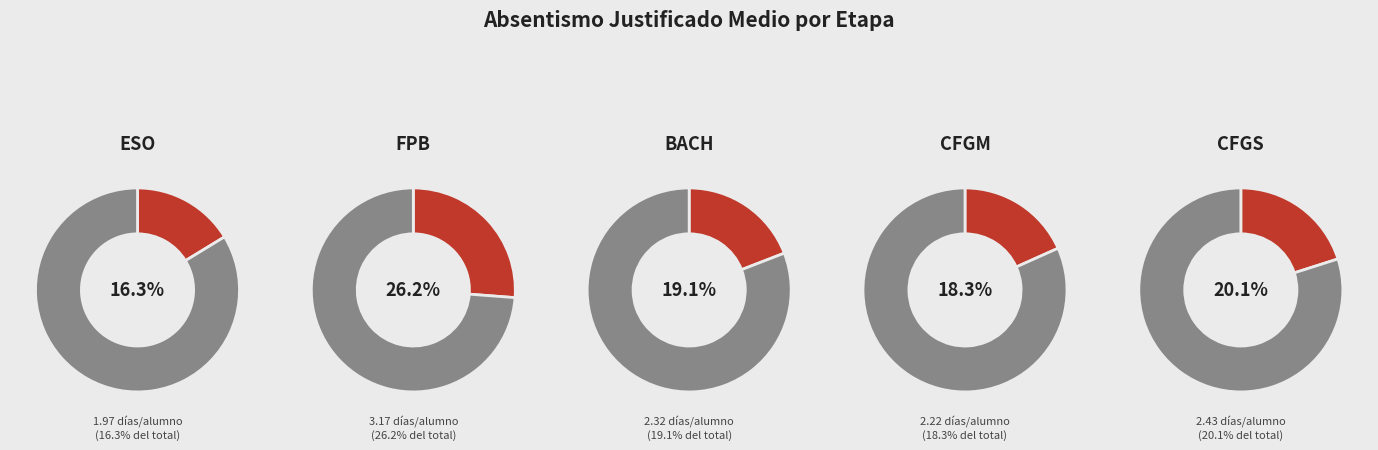

Does any single category account for the majority?

No